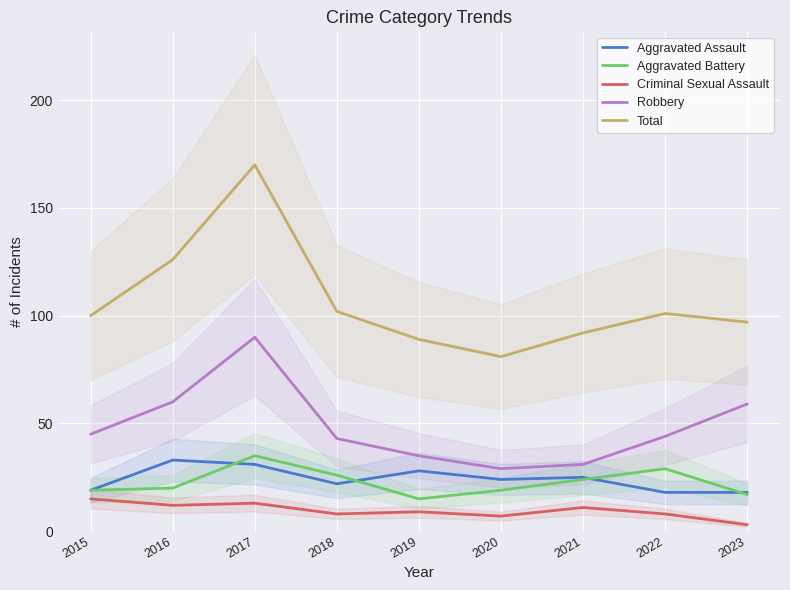

In Aggravated Assault, how many points are lower than both neighbors (excluding endpoints)?

2